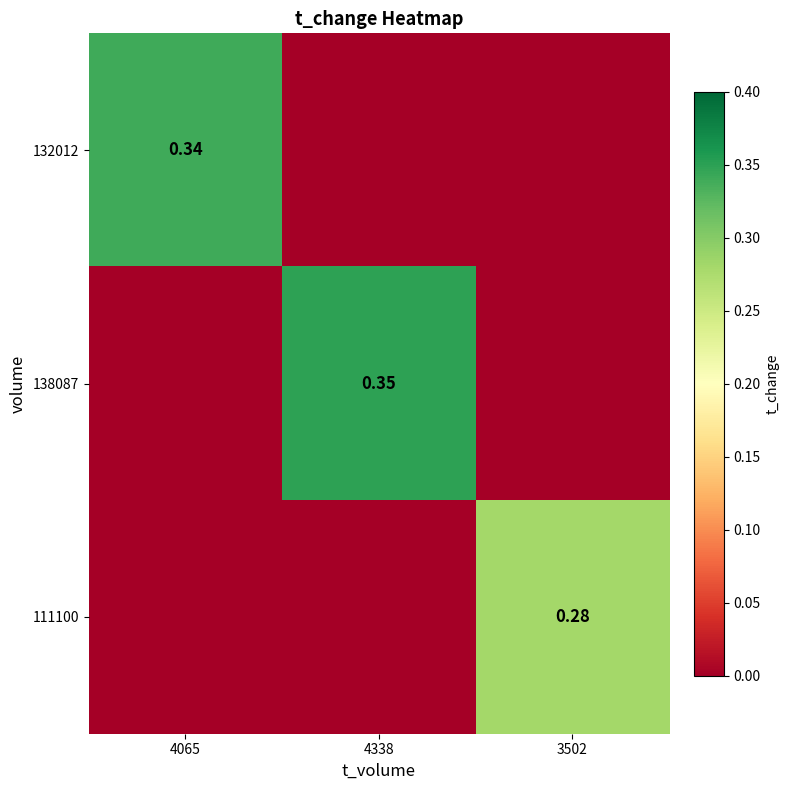

Which category has the lowest value across all series?

4338